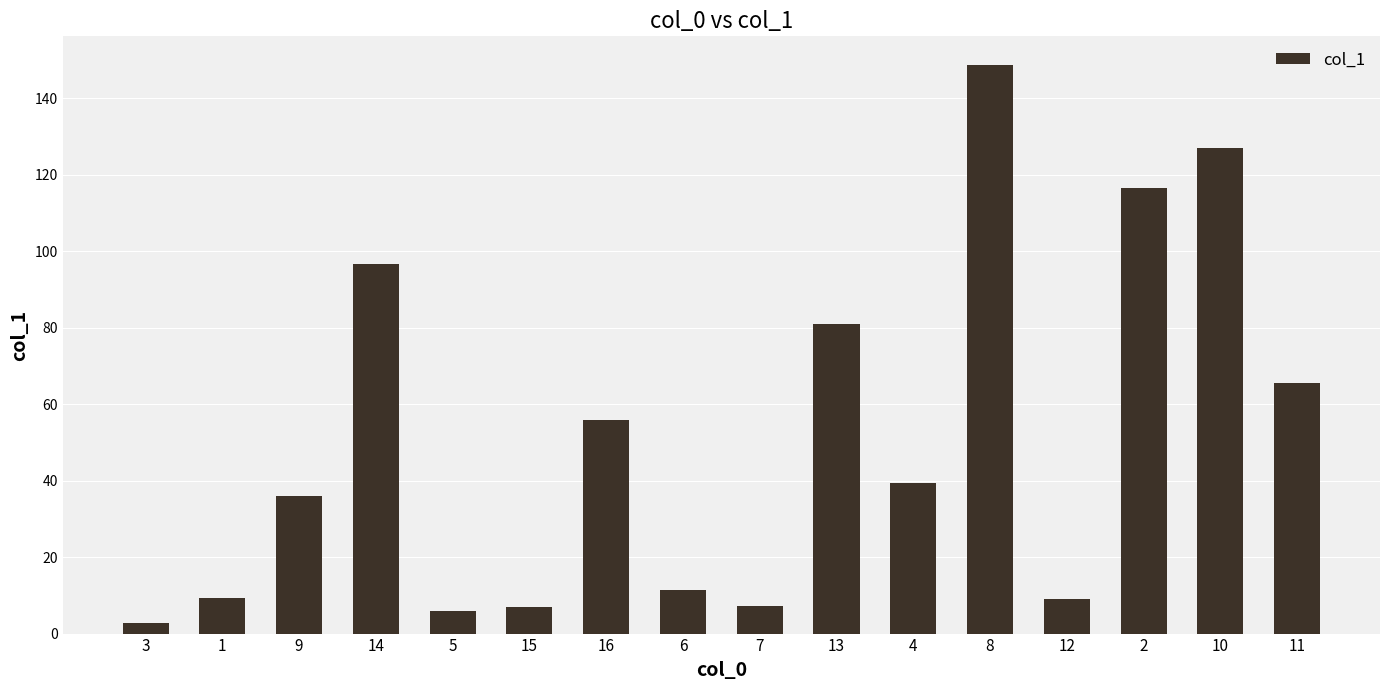

What is the label of the 5th bar from the left?

5